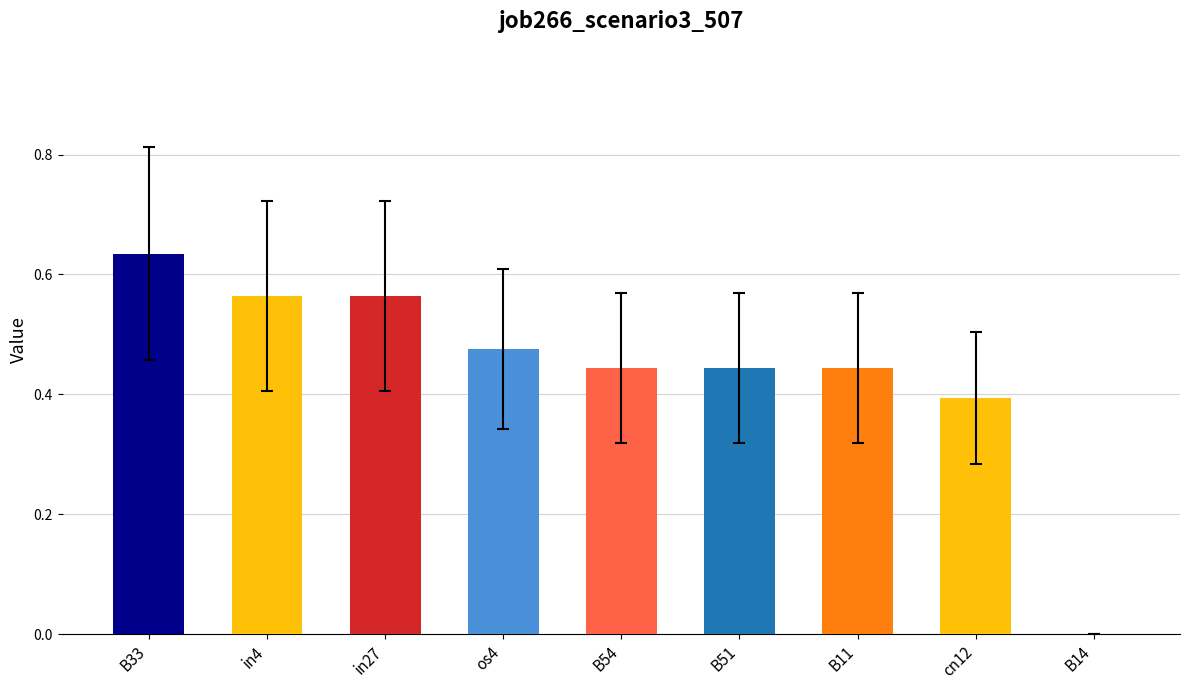

What is the change in value from B51 to B14?

-0.4